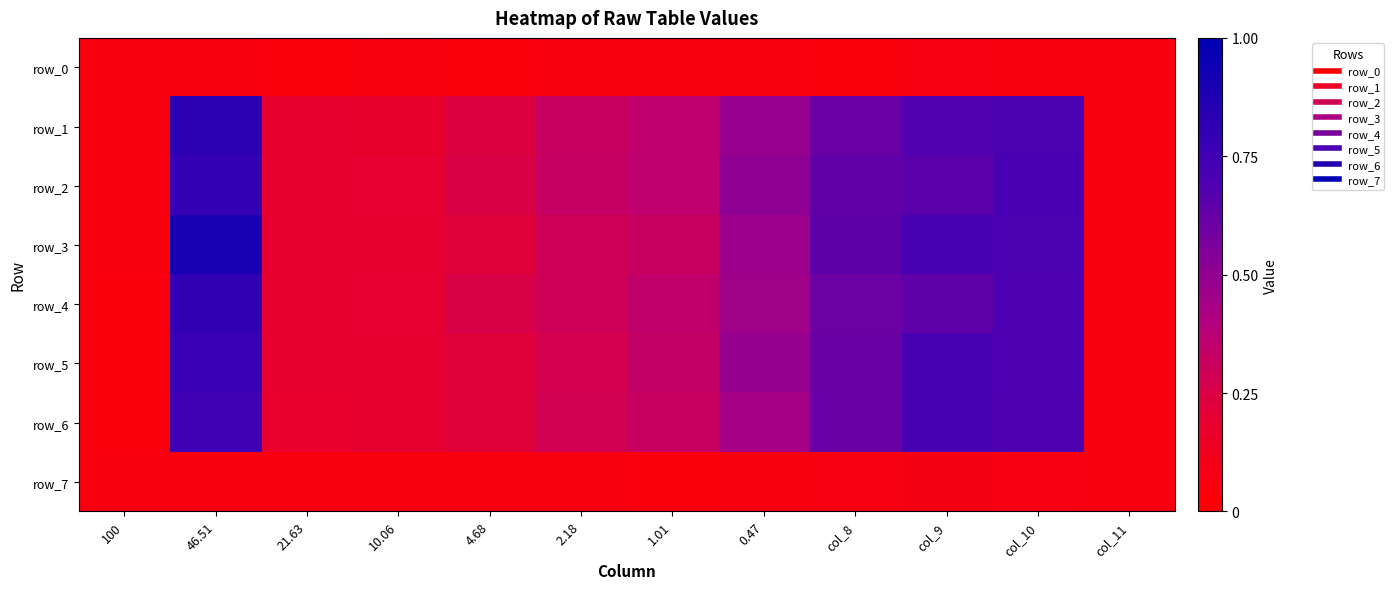

The value of row_0 at 2.18 is 0.1. True or false?

False